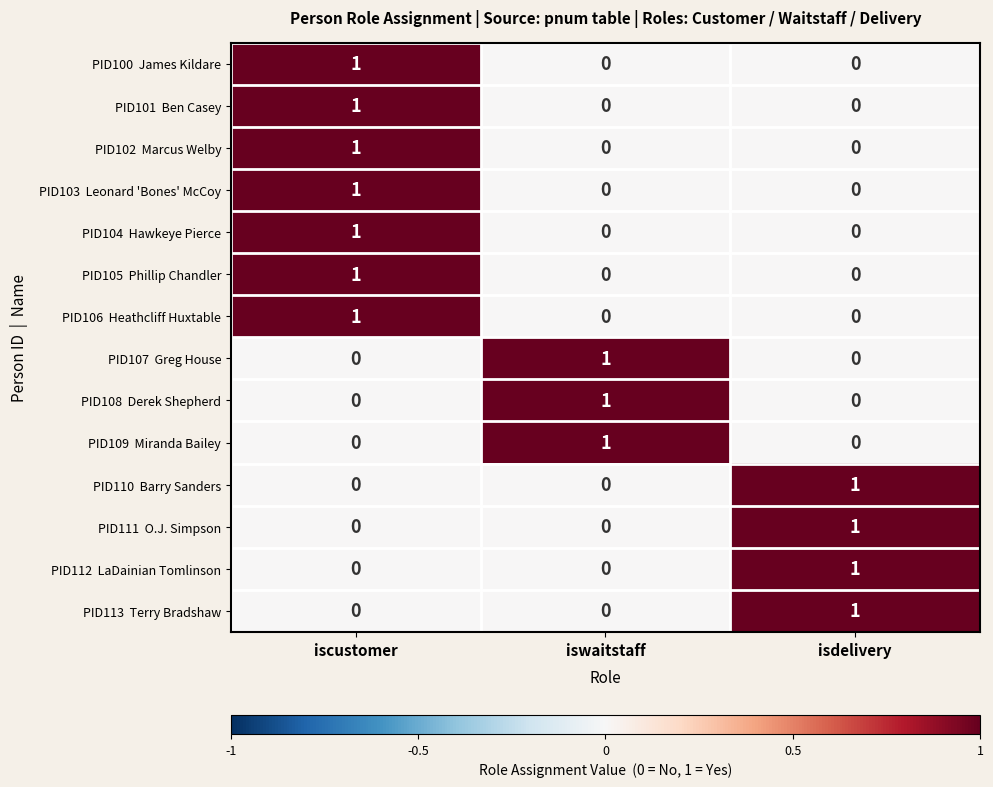

What is the greatest value displayed?

1